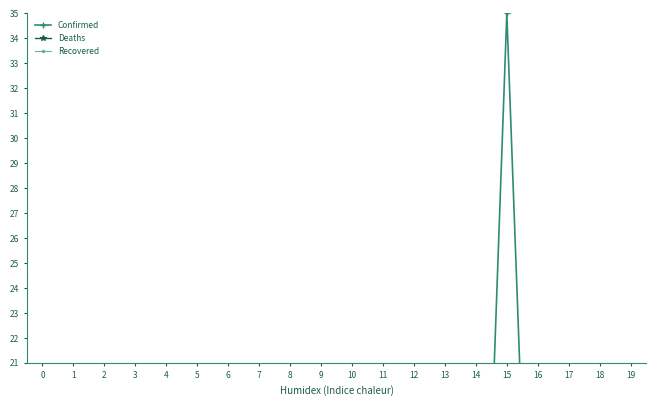

What is the difference between the maximum and second lowest values in the Deaths series?

0.7